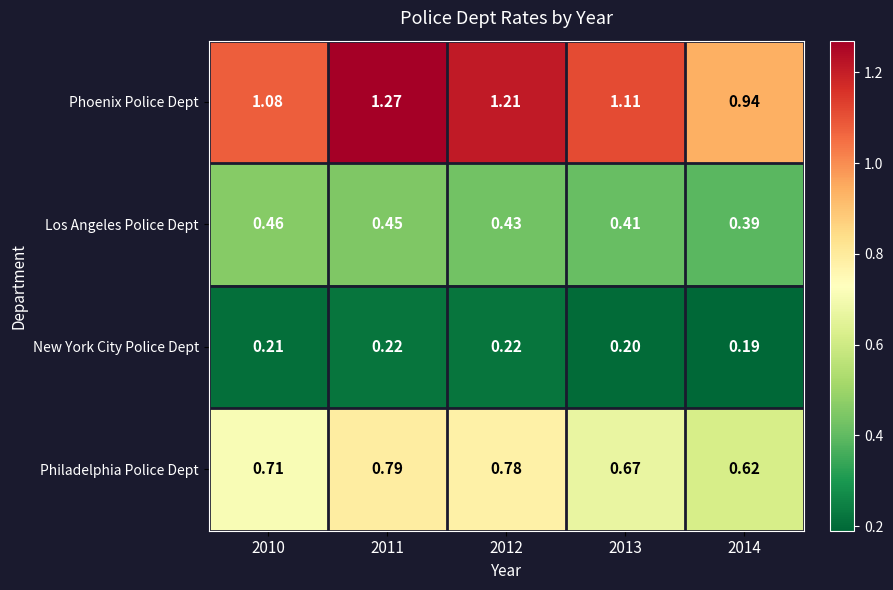

List the series in order of their peak value, highest first.

Phoenix Police Dept, Philadelphia Police Dept, Los Angeles Police Dept, New York City Police Dept